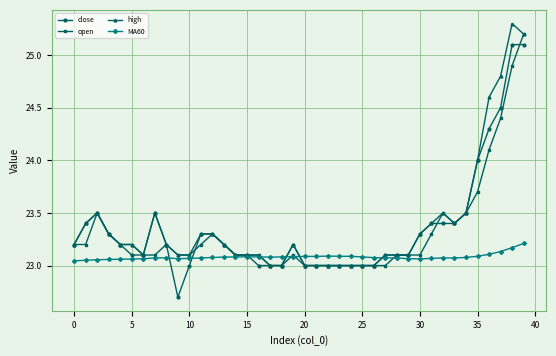

True or false: close has more than 1 points higher than both neighbors.

True